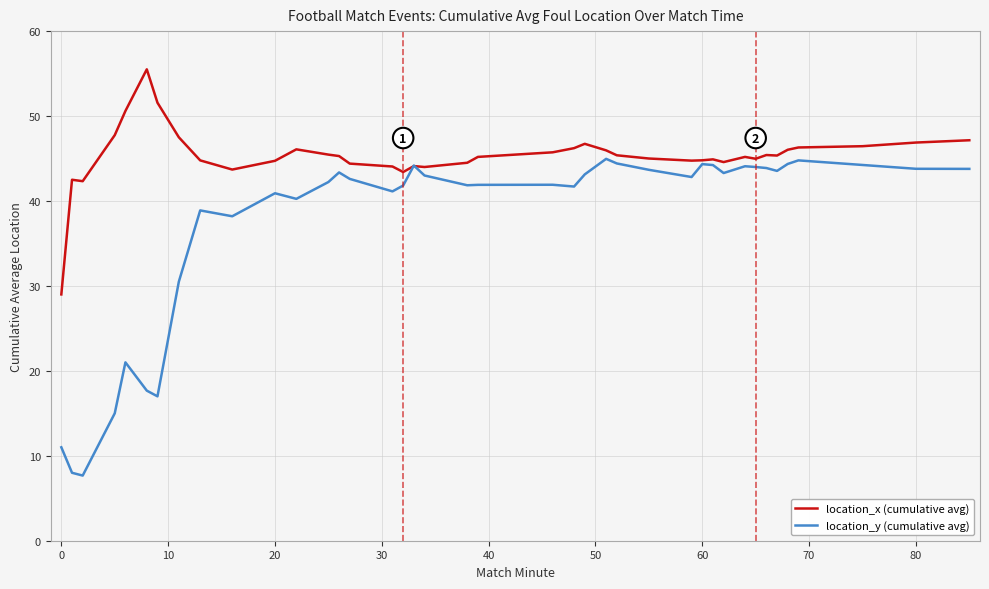

Rank the series by their average value, from lowest to highest.

location_y (cumulative avg), location_x (cumulative avg)